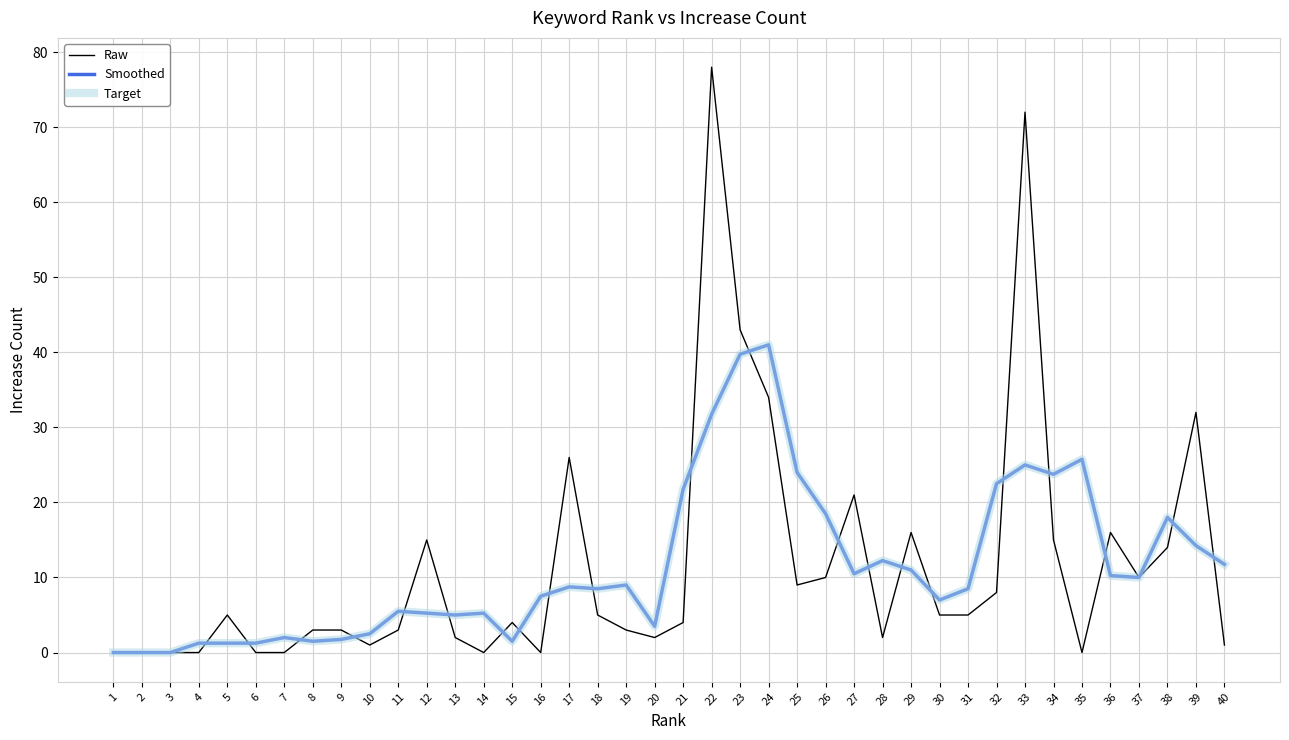

True or false: Smoothed and Target intersect in this chart.

False